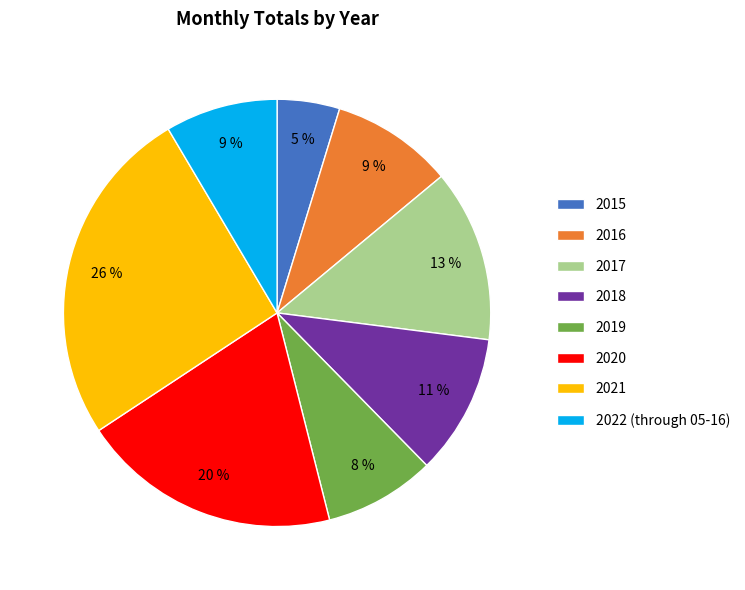

Is the sum of 2015 and 2019 greater than half?

No